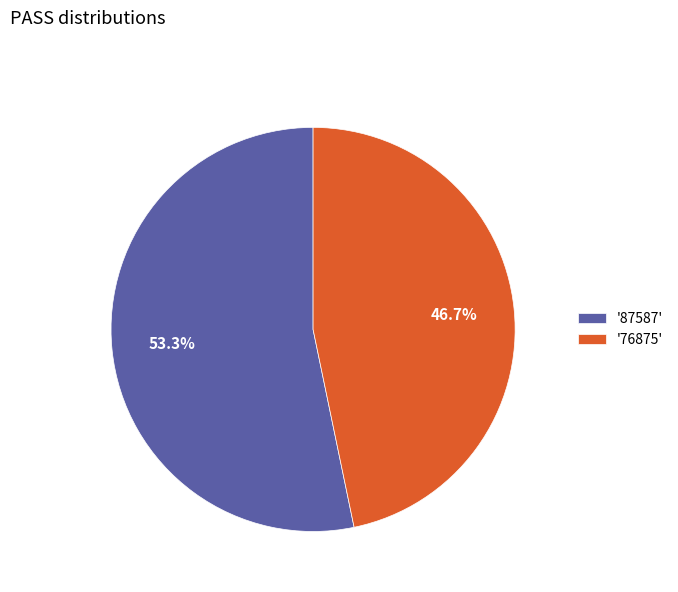

Rank the categories by value from highest to lowest.

'87587', '76875'